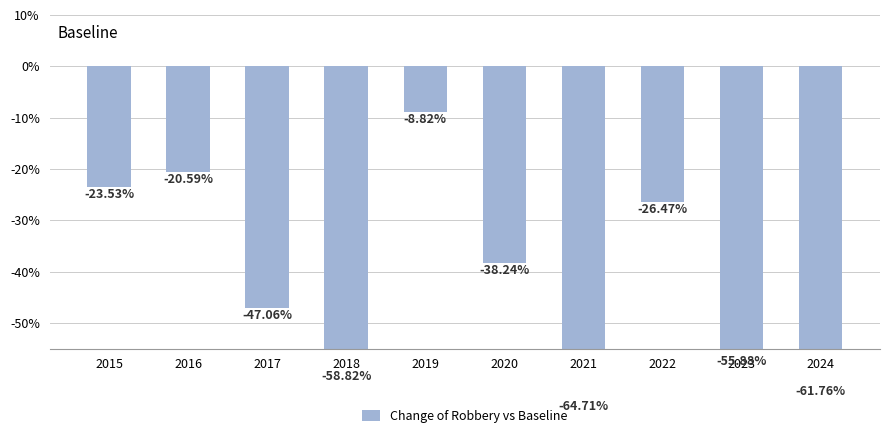

Count the number of values greater than -38.

4